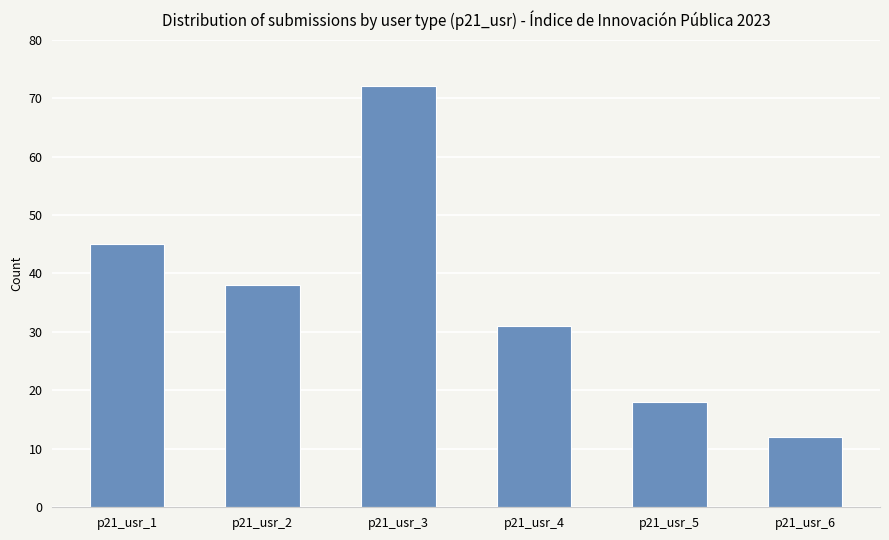

Is it true that the value at p21_usr_3 is 72?

True